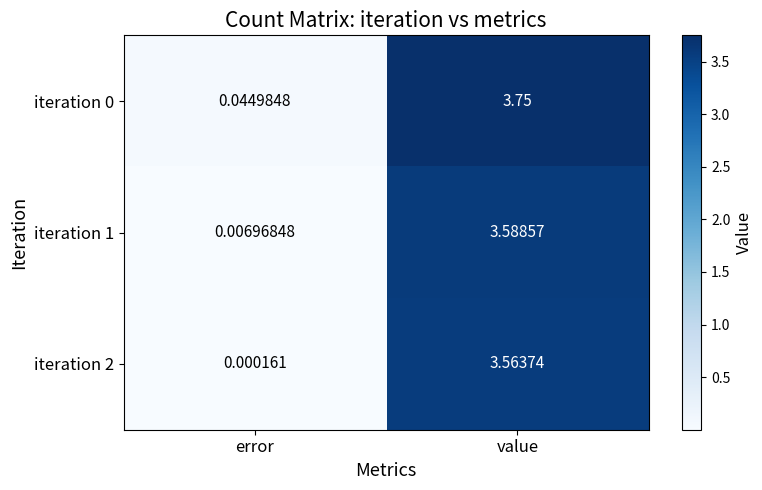

Which label corresponds to the largest value in the chart?

value